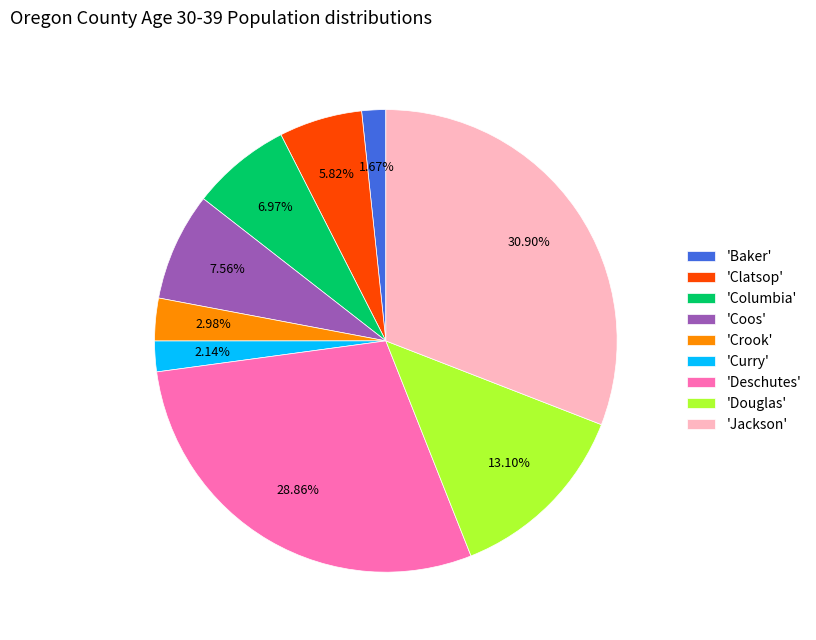

Does any single category account for the majority?

No